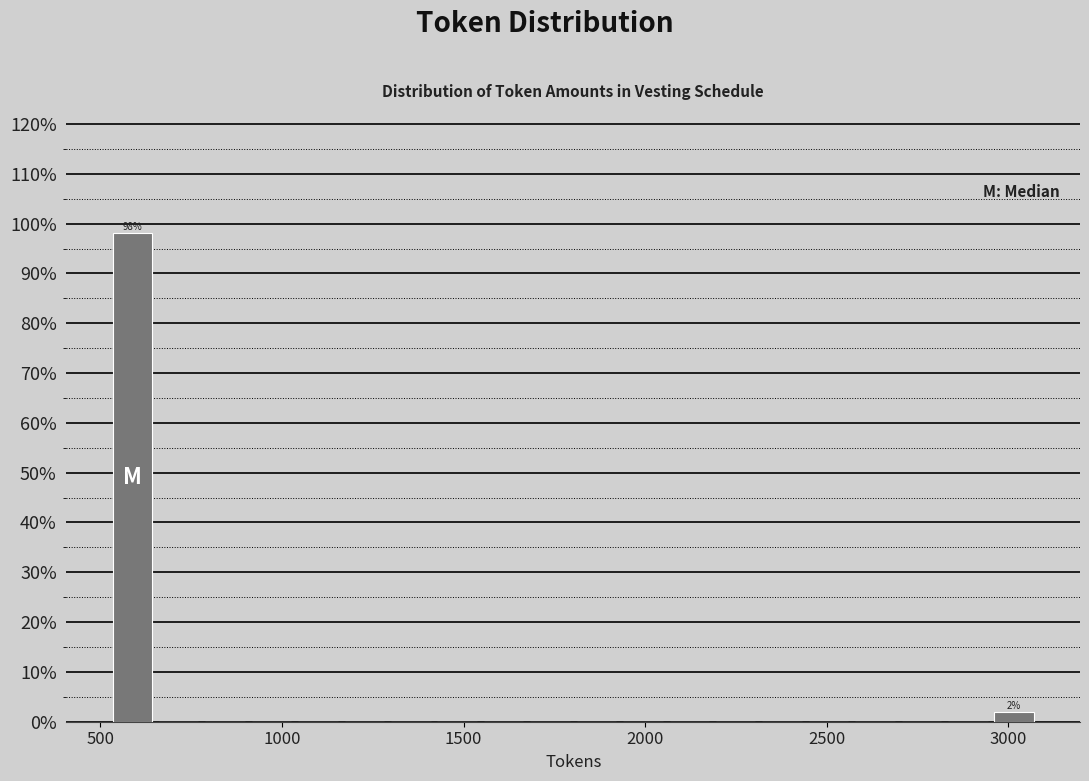

Read against the x-axis, roughly where is the centre of the tallest bar?

600